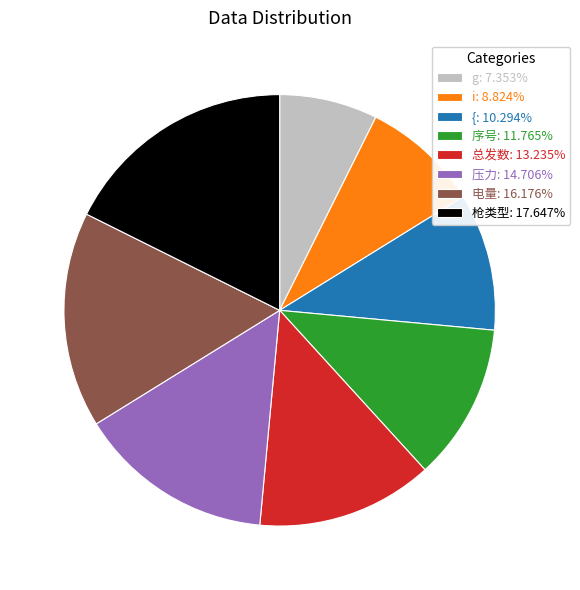

Does 总发数: 13.235% account for over 50% of the chart?

No